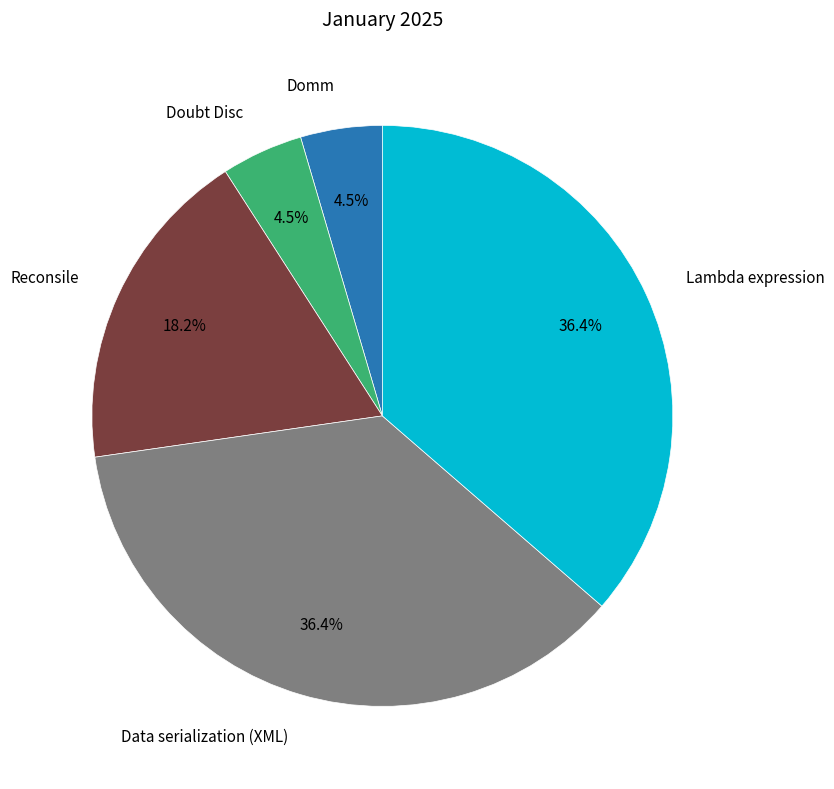

Is there a majority slice in this chart?

No